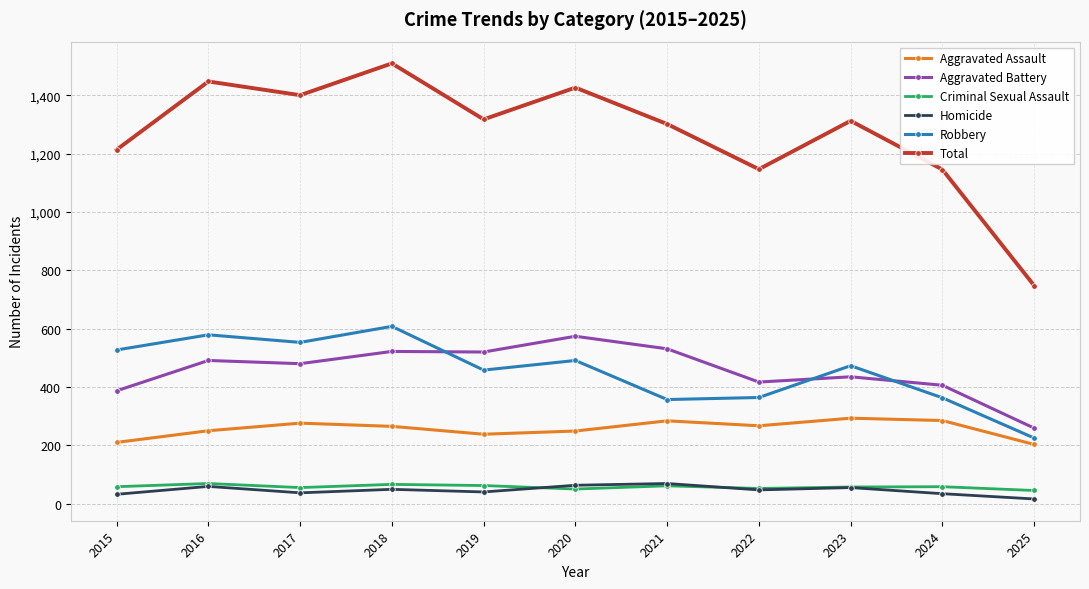

True or false: Robbery and Criminal Sexual Assault cross at least once.

False